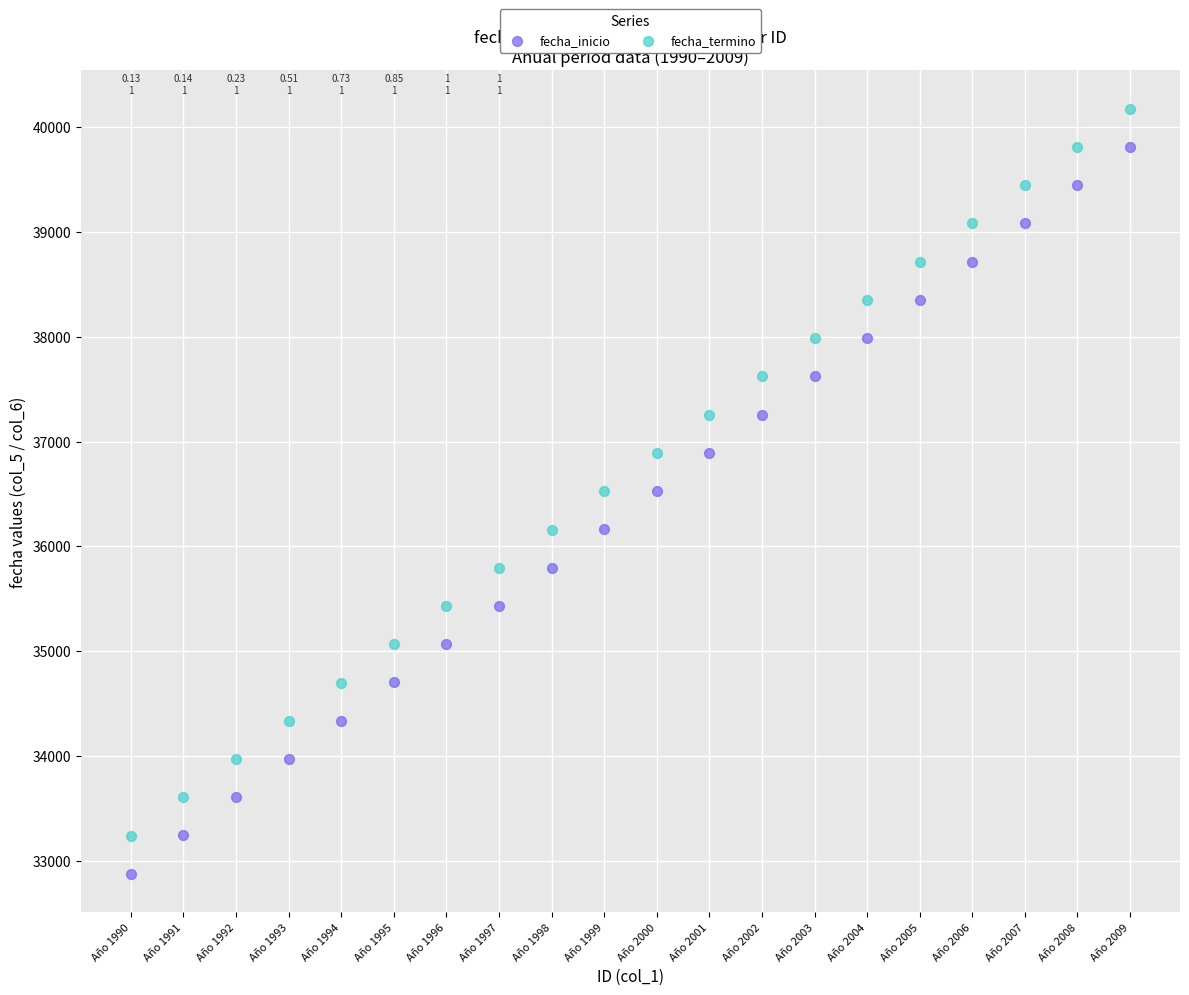

Which series contains the highest Y value?

fecha_termino